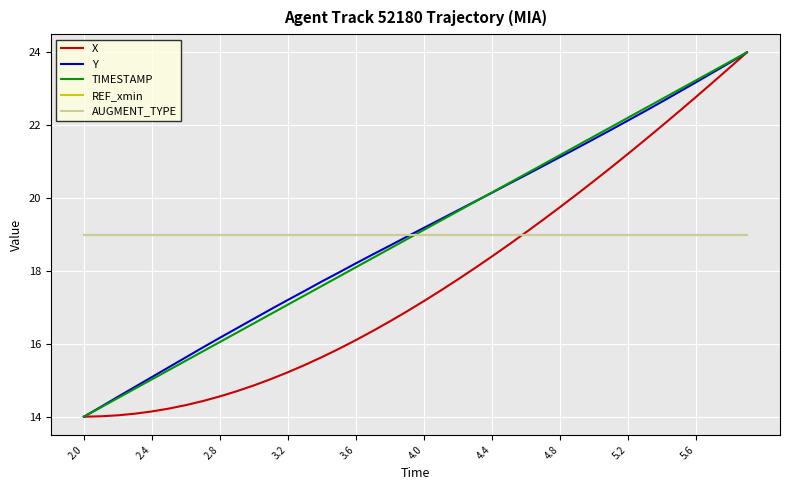

True or false: AUGMENT_TYPE and X intersect in this chart.

True